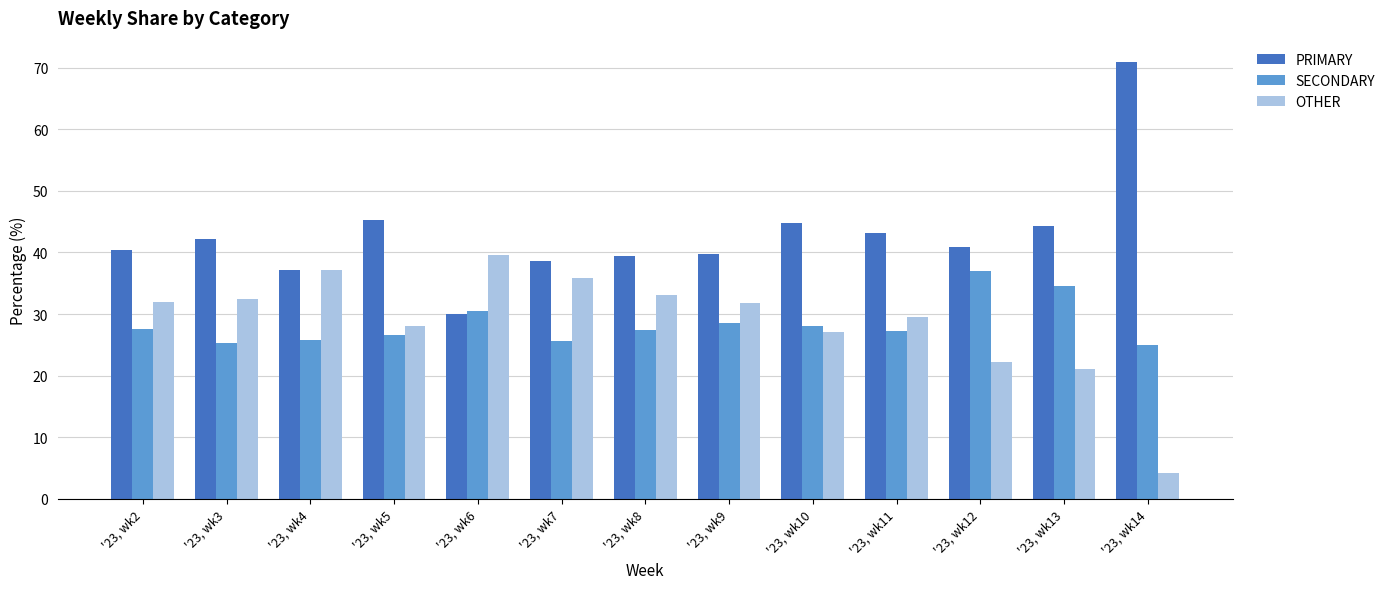

What is the difference between the highest and lowest values at '23, wk4?

11.4